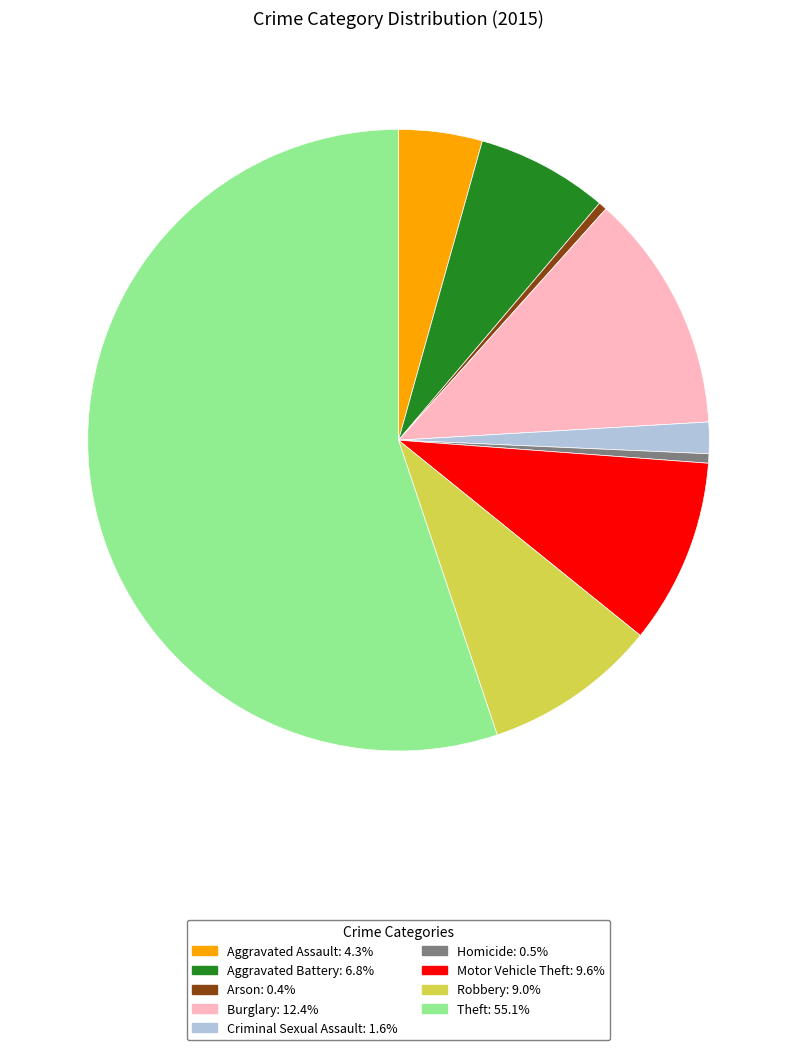

Is there any slice that represents more than half of the pie?

Yes